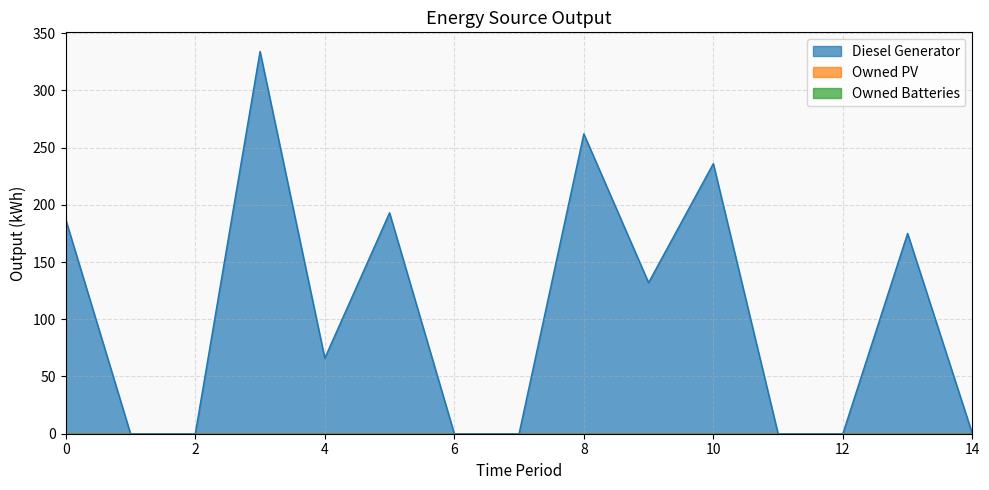

True or false: Diesel Generator and Owned Batteries intersect in this chart.

False